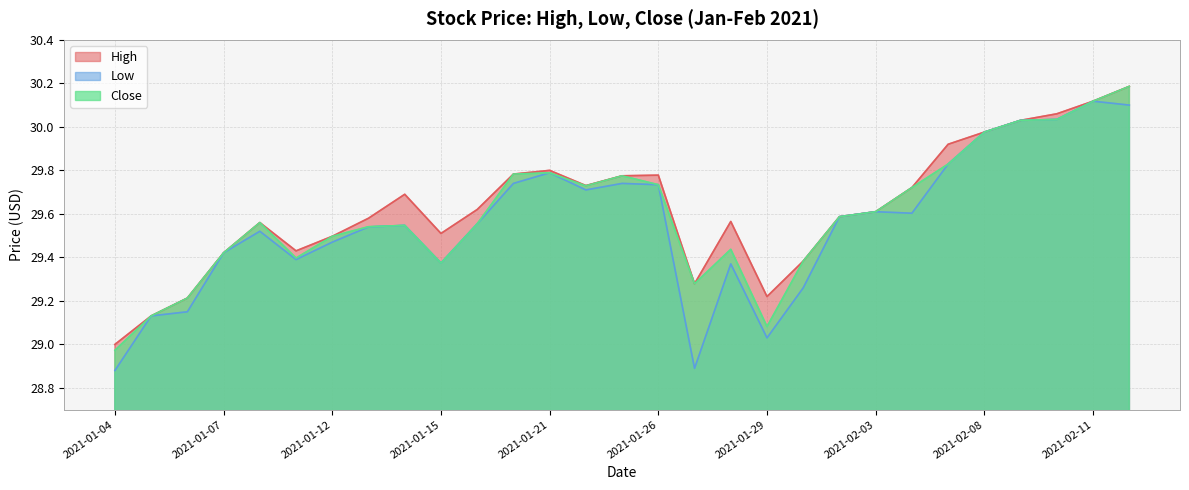

The value of High at 2021-01-27 is 29.3. True or false?

True